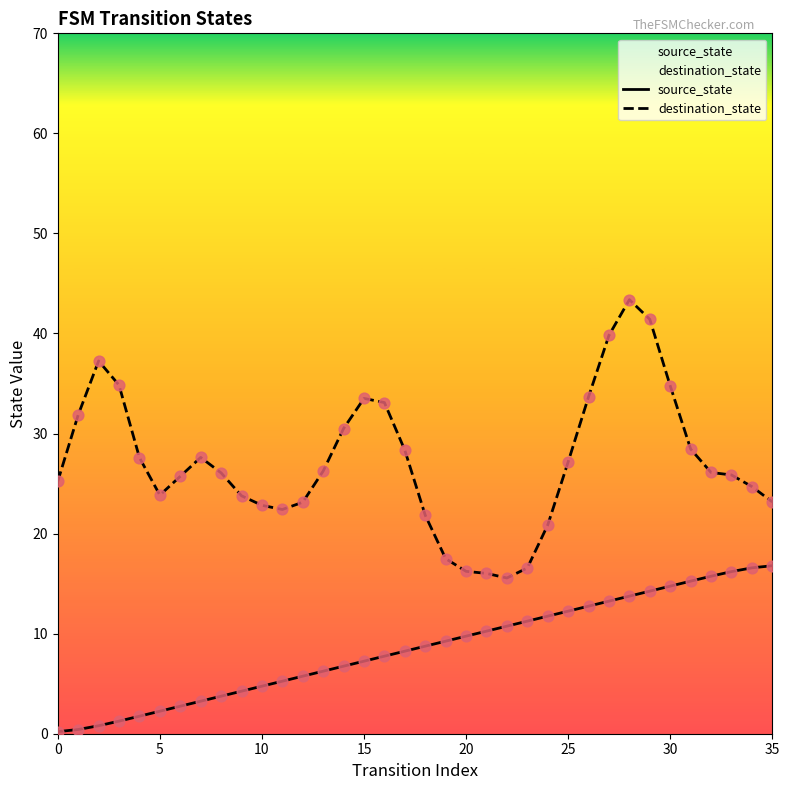

At how many categories does at least one series exceed 31?

10